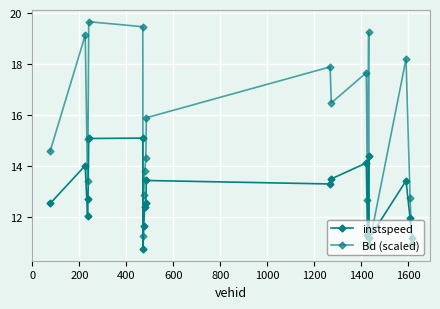

Which series has the largest range (max minus min)?

Bd (scaled)